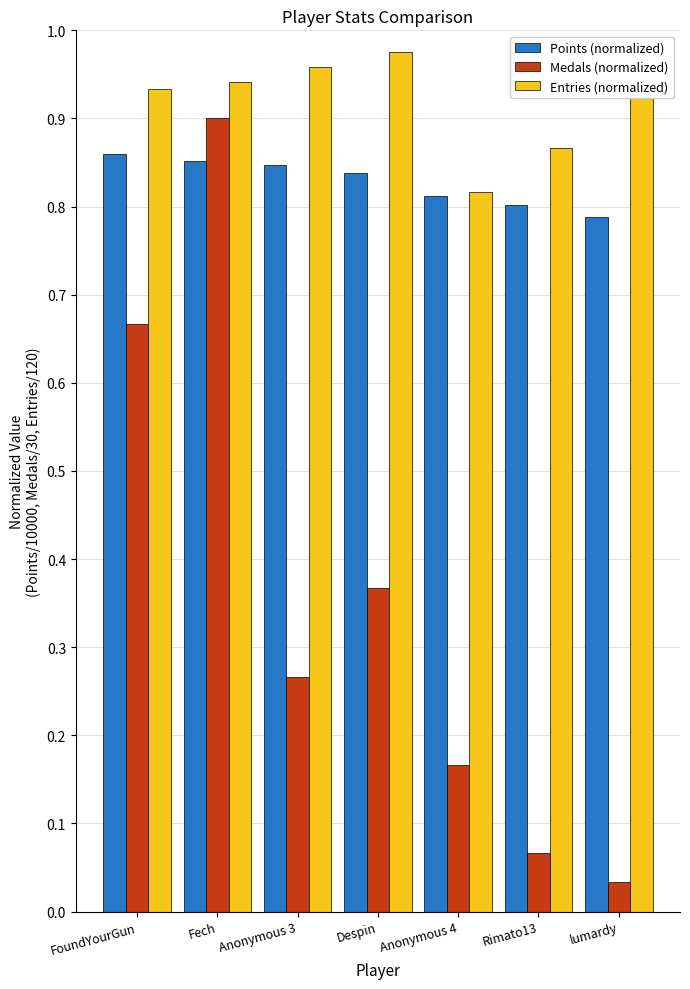

Is the value of Entries (normalized) at Rimato13 greater than the value of Points (normalized) at lumardy?

Yes